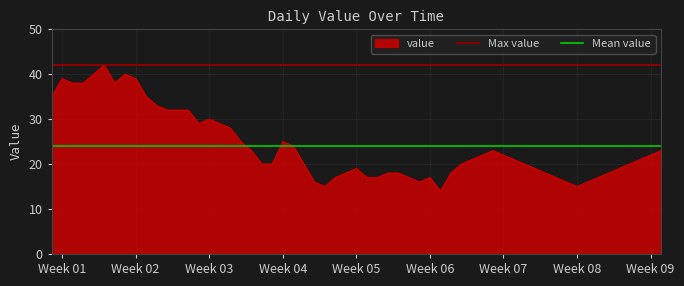

The value series shows 39 at Week 02. True or false?

True